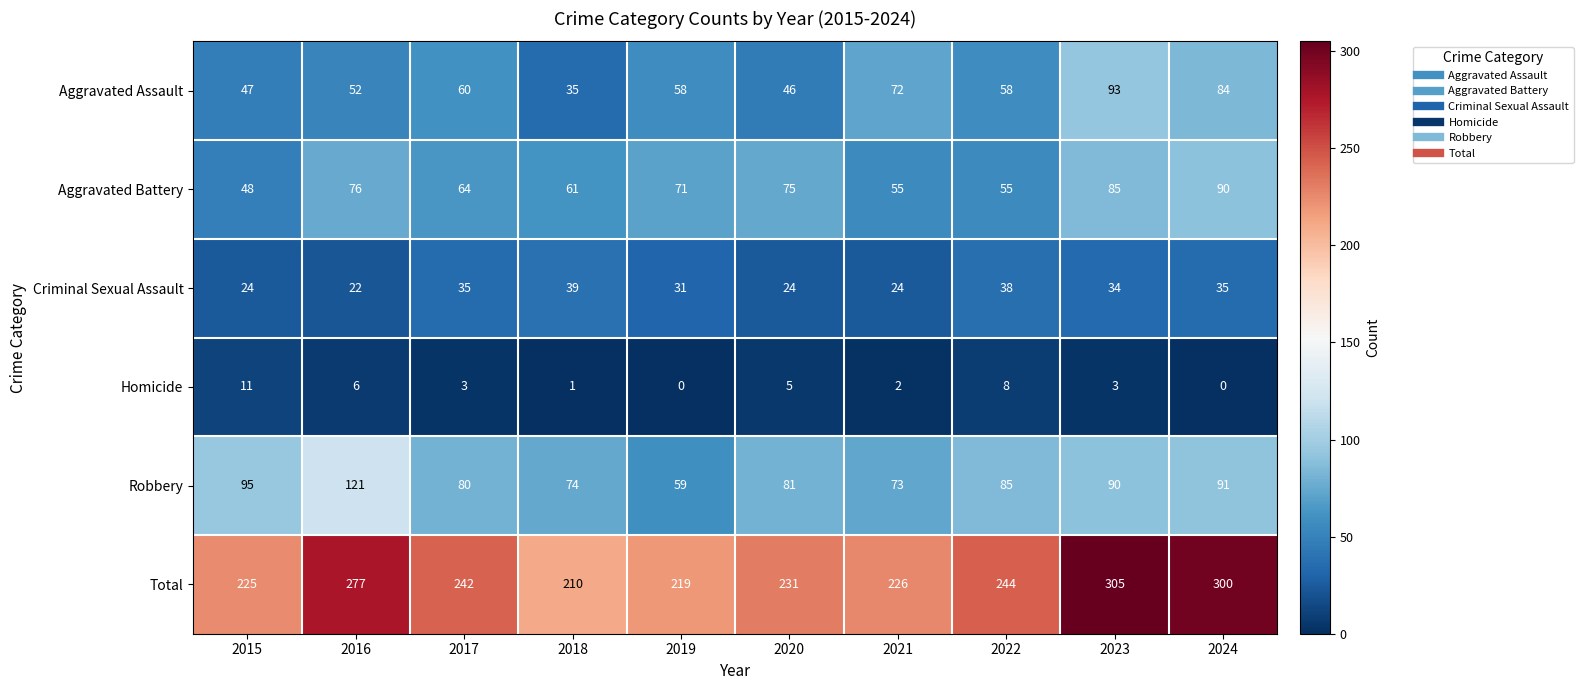

What is the spread (max minus min) of values at 2023?

302